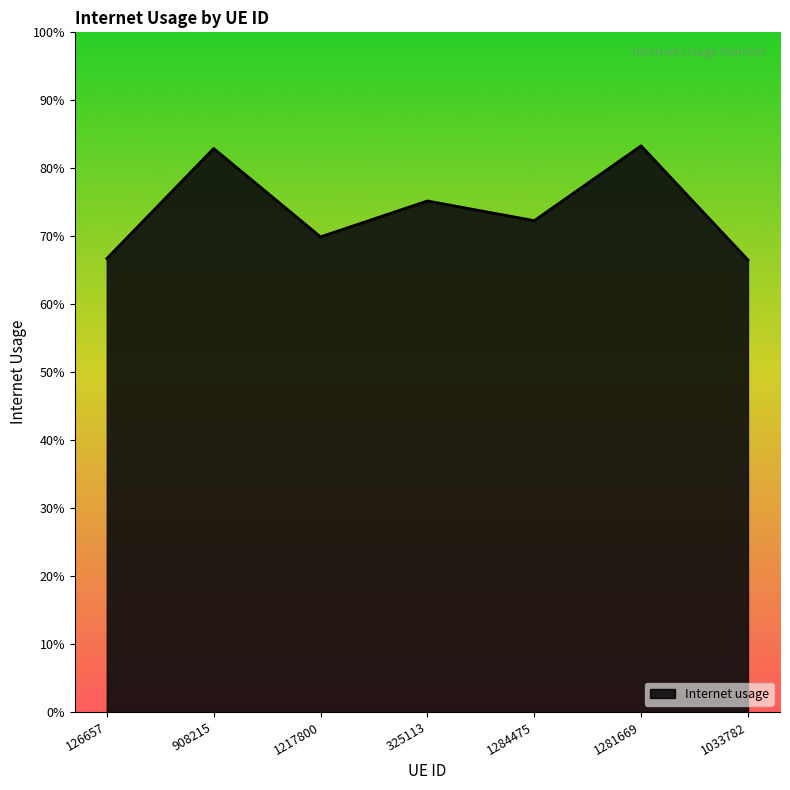

Does the chart have visible grid lines?

No